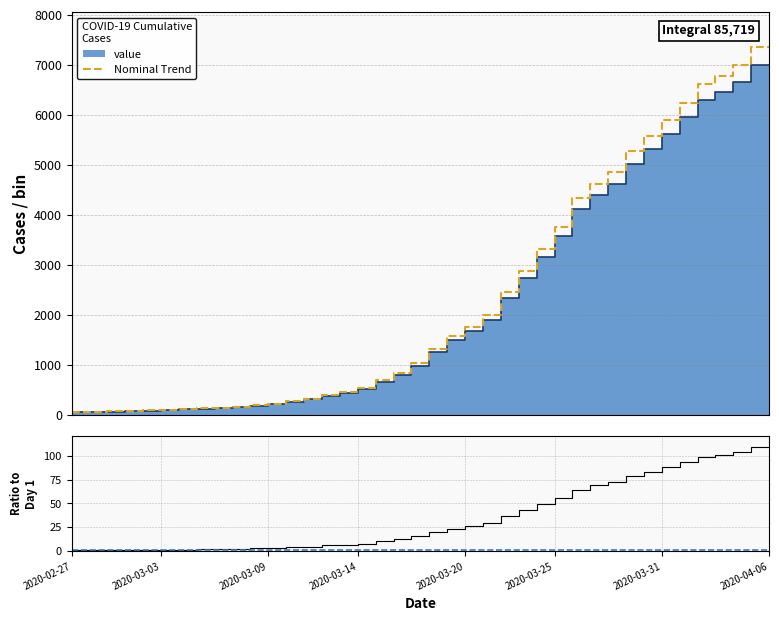

Is the value of Nominal Trend at 29 greater than the value of Ratio to start at 17?

Yes